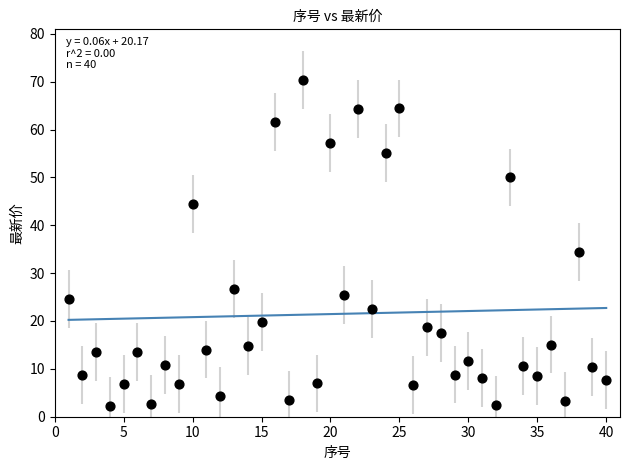

What Y value in the scatter plot is closest to 36?

34.4